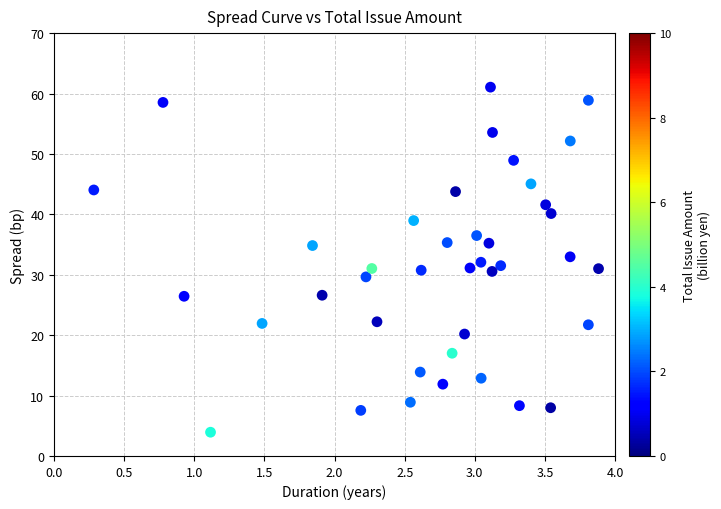

What is the range of X values (max minus min)?

3.6